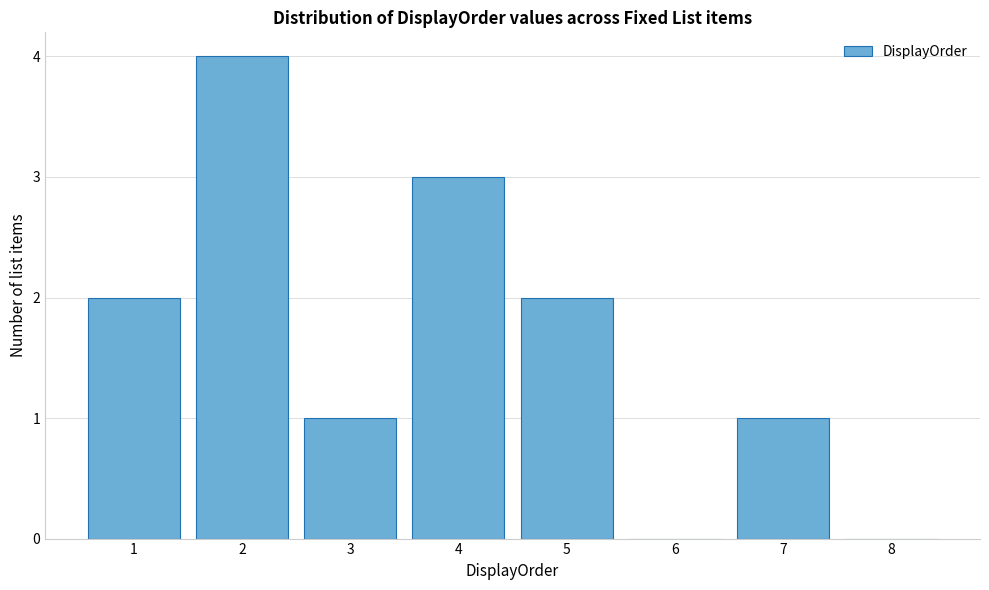

Reading left to right, transcribe this chart: for each bar, give the range it covers on the x-axis and its height. The values are not printed on the chart, so give them approximately, as read against the axis.

0.5 to 1.5: 2
1.5 to 2.5: 4
2.5 to 3.5: 1
3.5 to 4.5: 3
4.5 to 5.5: 2
5.5 to 6.5: 0
6.5 to 7.5: 1
7.5 to 8.5: 0